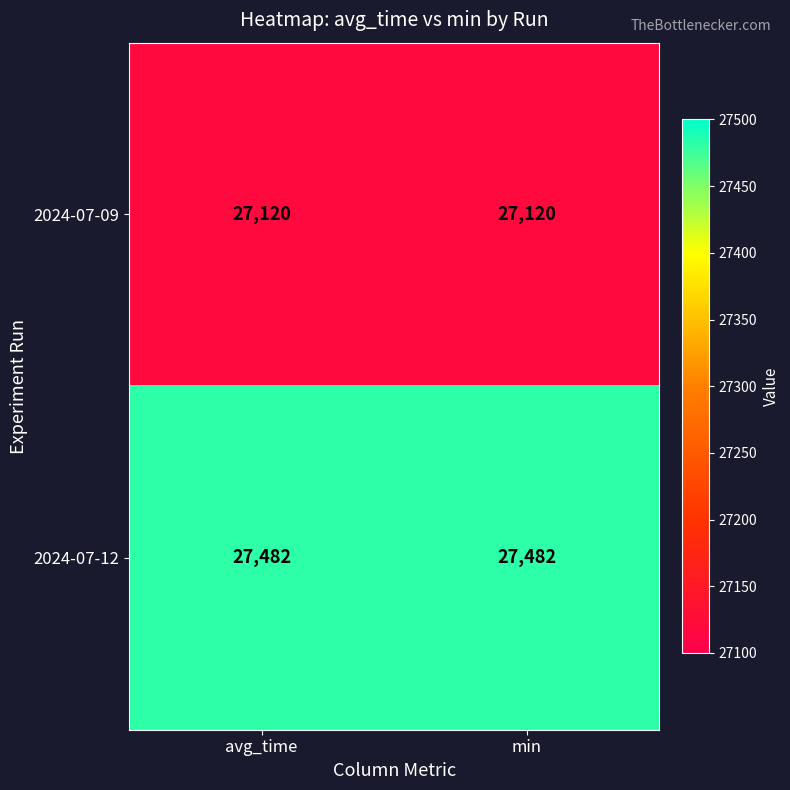

What is the sum of all 2024-07-12 values?

54964